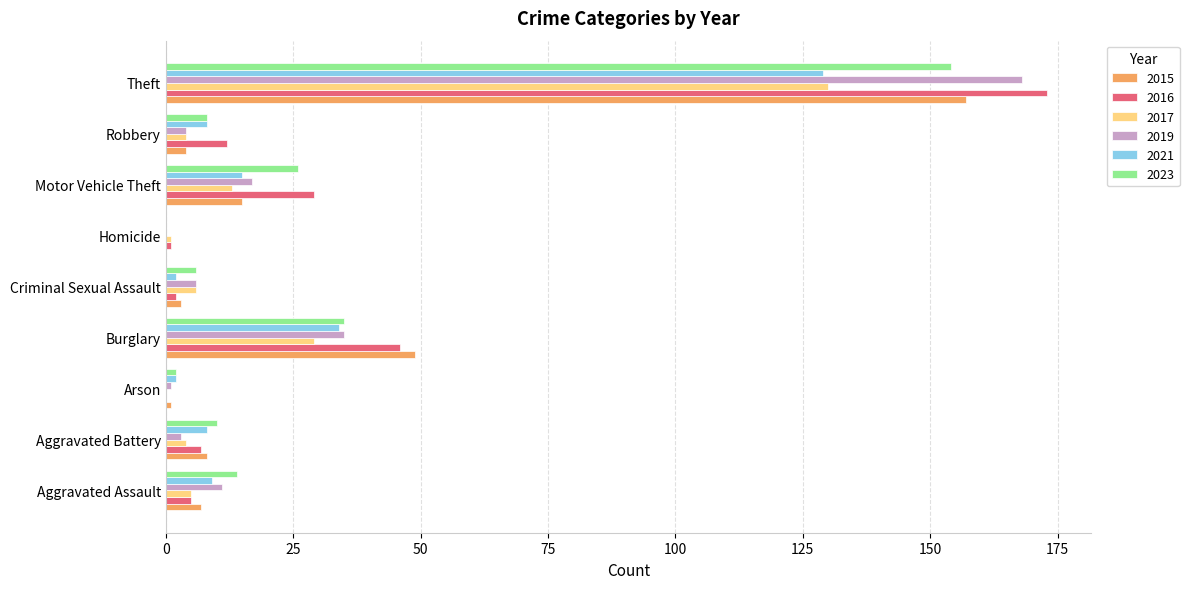

What is the sum of all 2015 values?

244